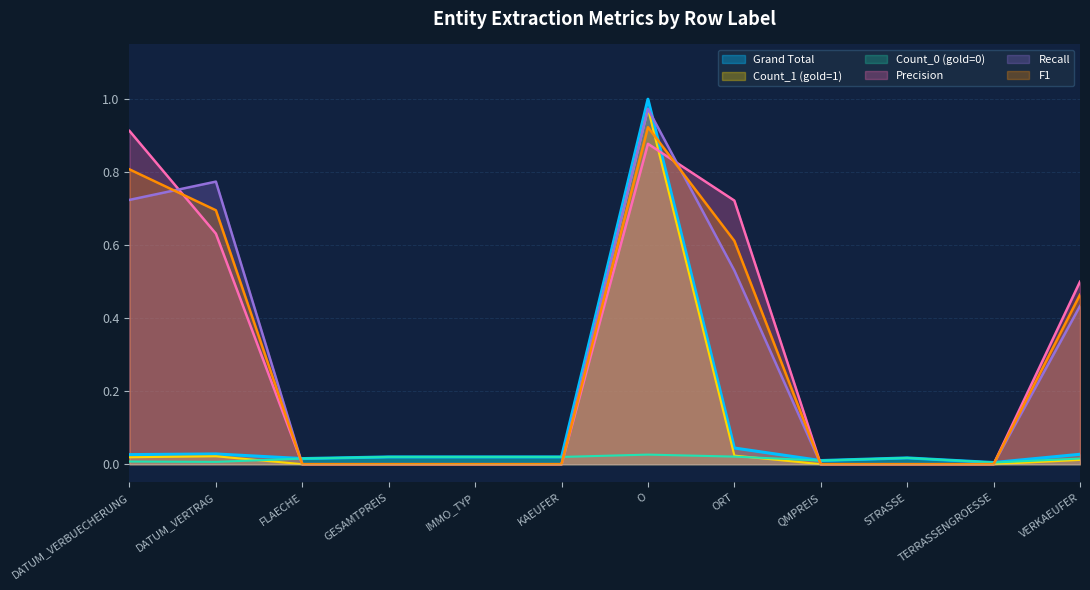

Is the value of F1 at STRASSE greater than the value of Precision at O?

No